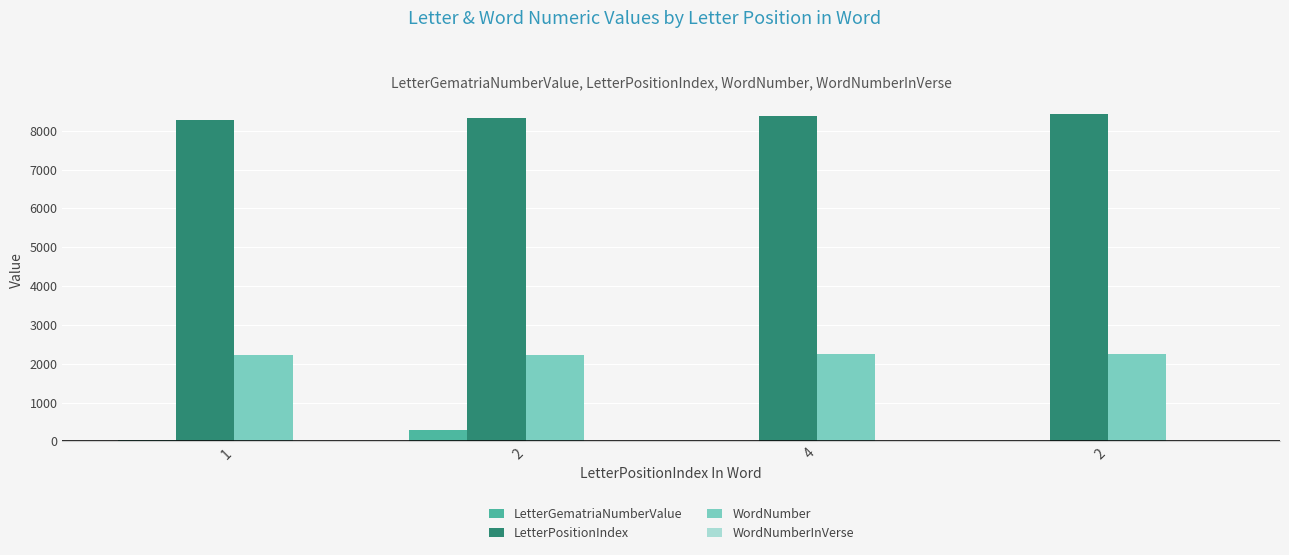

Are the bars horizontal?

No